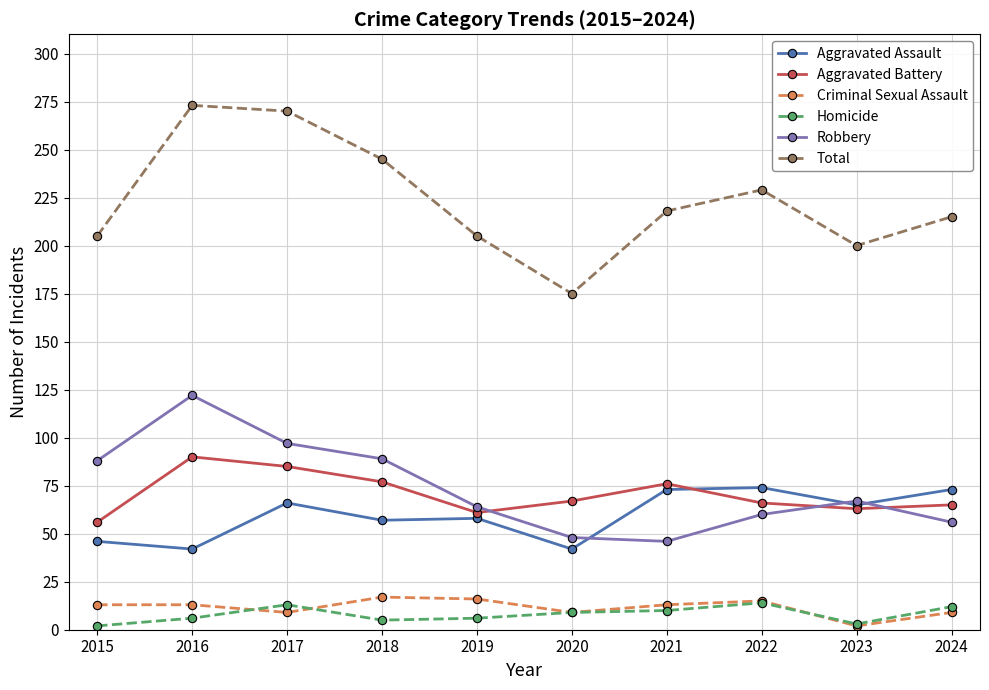

What is the value of the Homicide point at the 7th from the left?

10